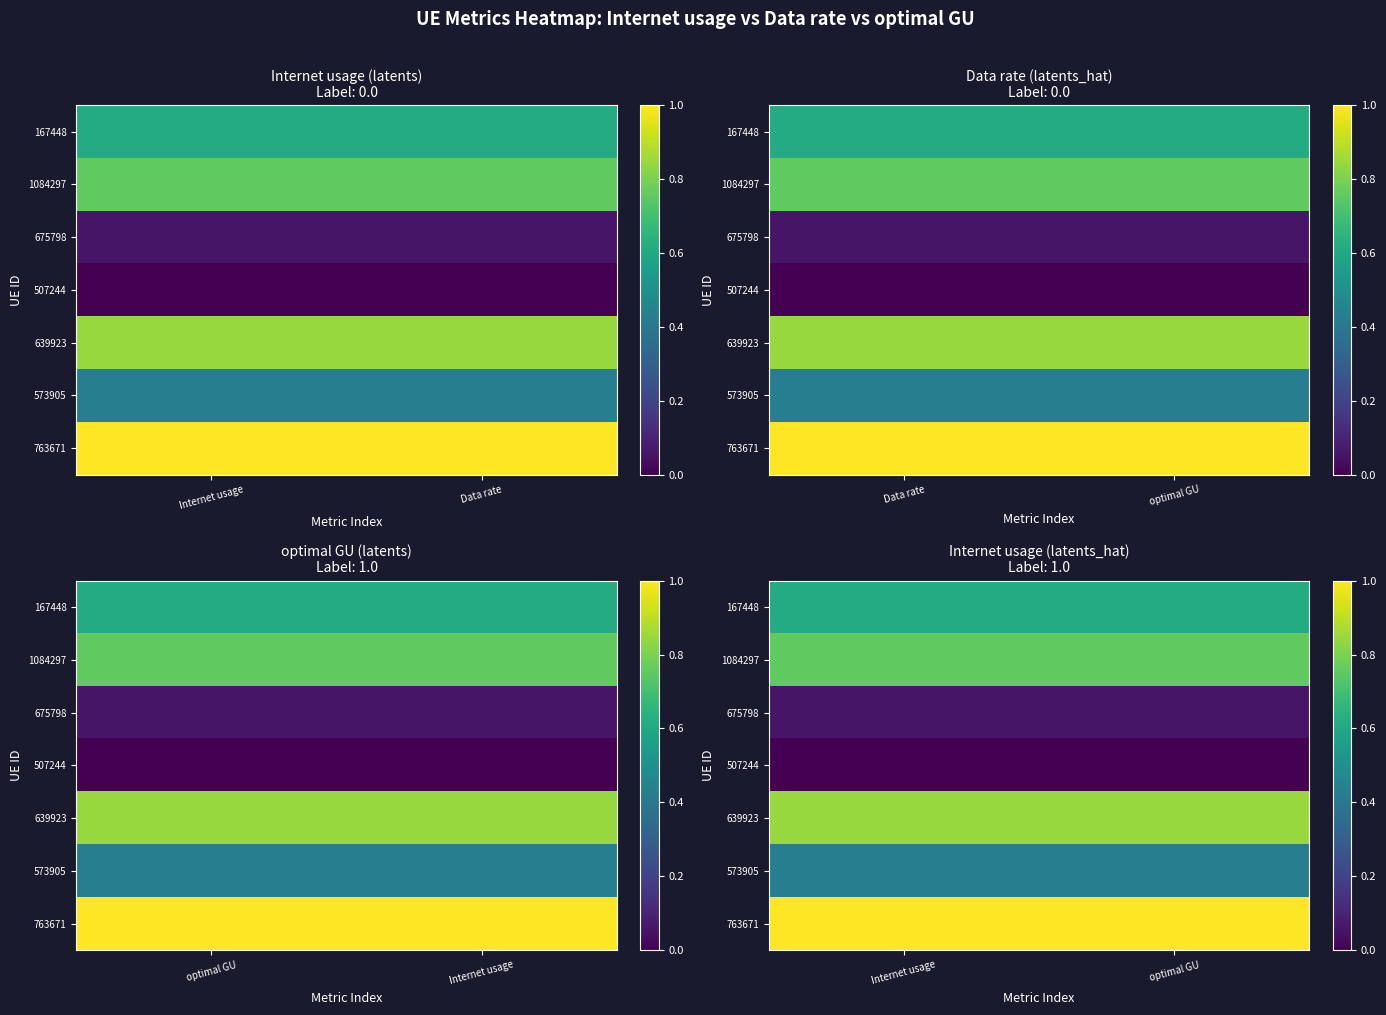

Rank the series at Internet usage from lowest to highest value.

507244, 675798, 573905, 167448, 1084297, 639923, 763671